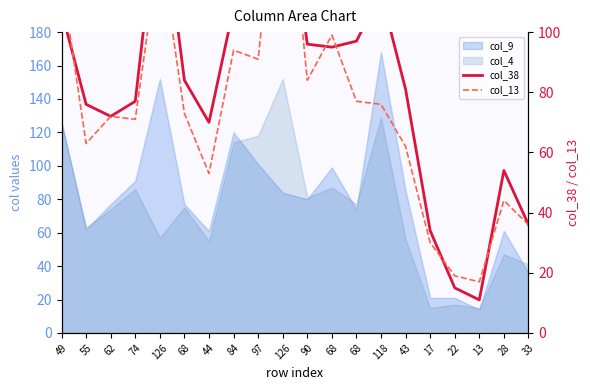

The value of col_13 at 28 is 24. True or false?

False